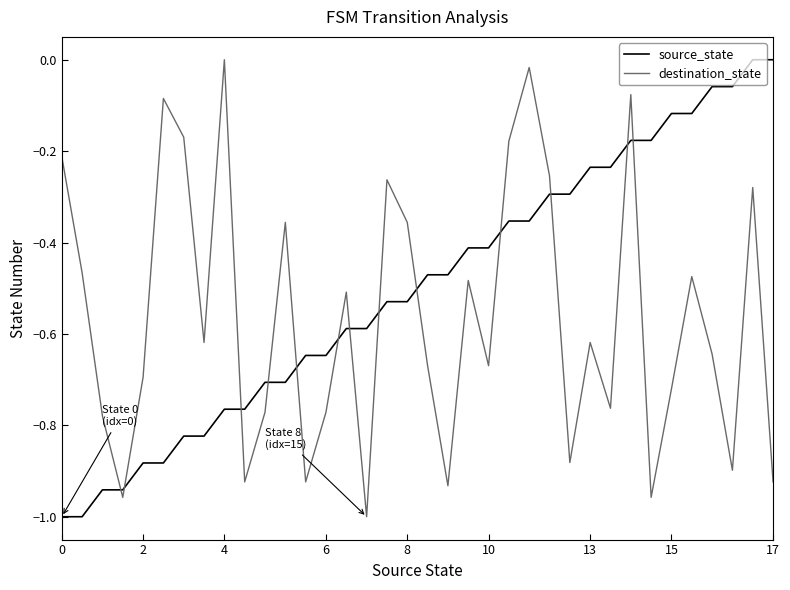

True or false: destination_state has more than 0 interior local peaks.

True